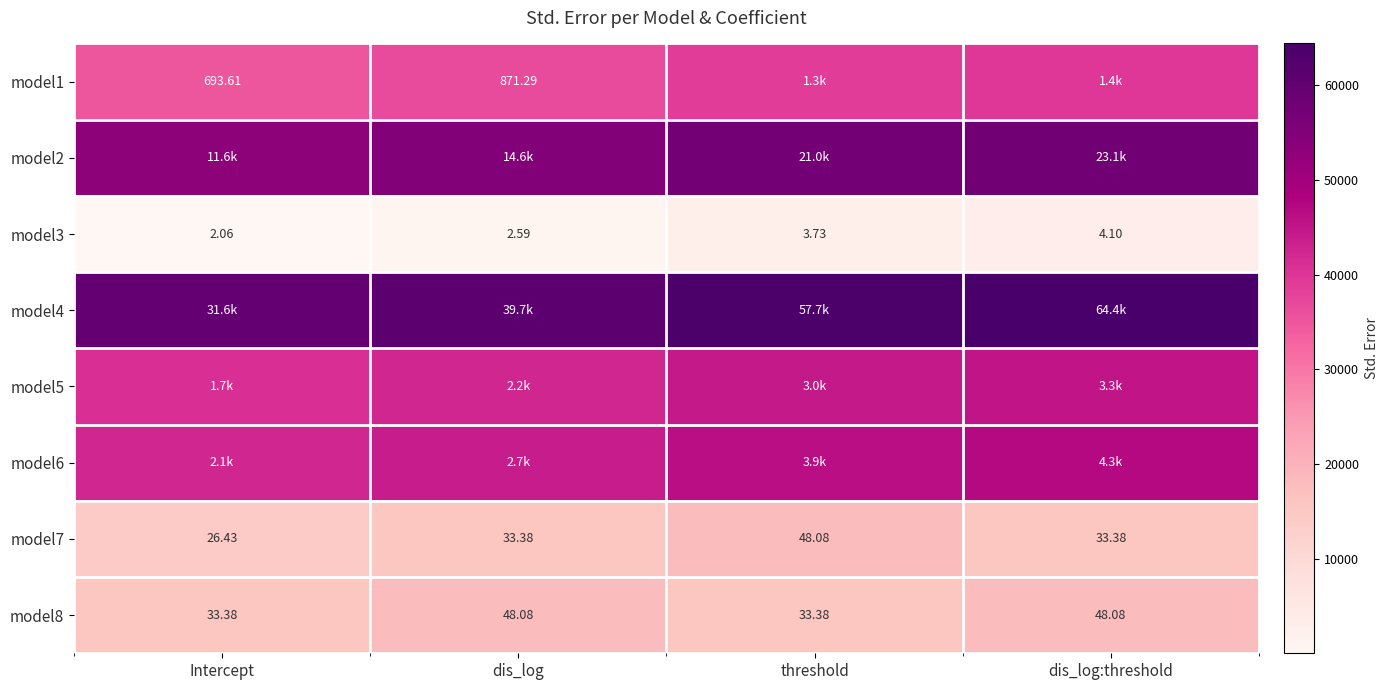

Which category has the highest value in the model3 series?

dis_log:threshold